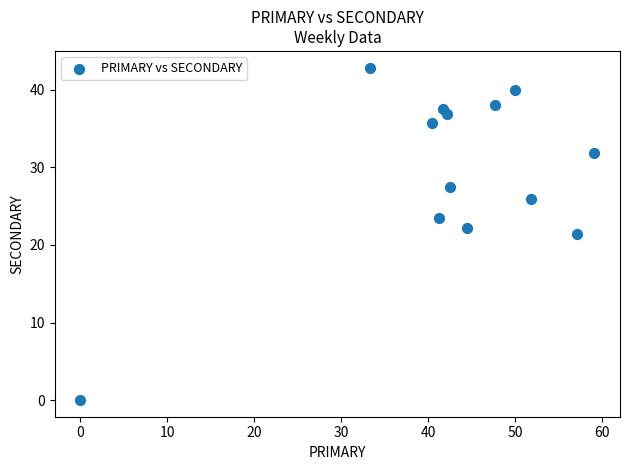

What is the range of Y values (max minus min)?

42.9